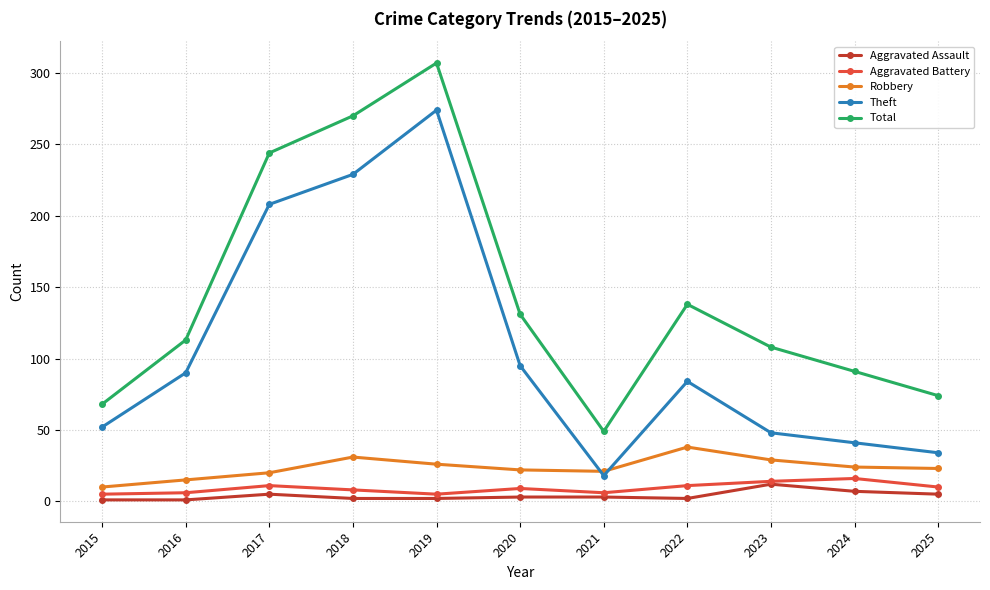

True or false: Robbery has a value of 45 at 2019.

False